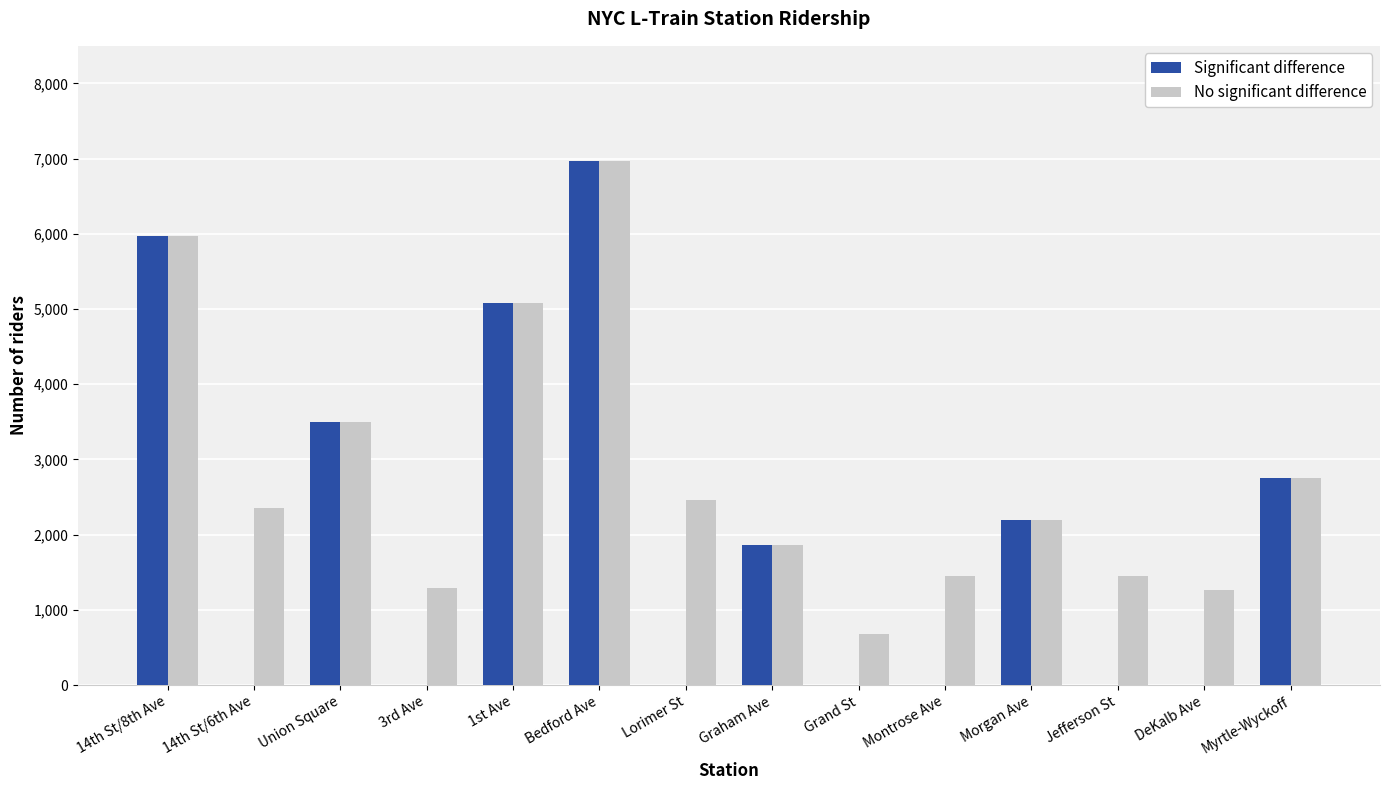

Is the value of Significant difference at Jefferson St greater than the value of No significant difference at Bedford Ave?

No